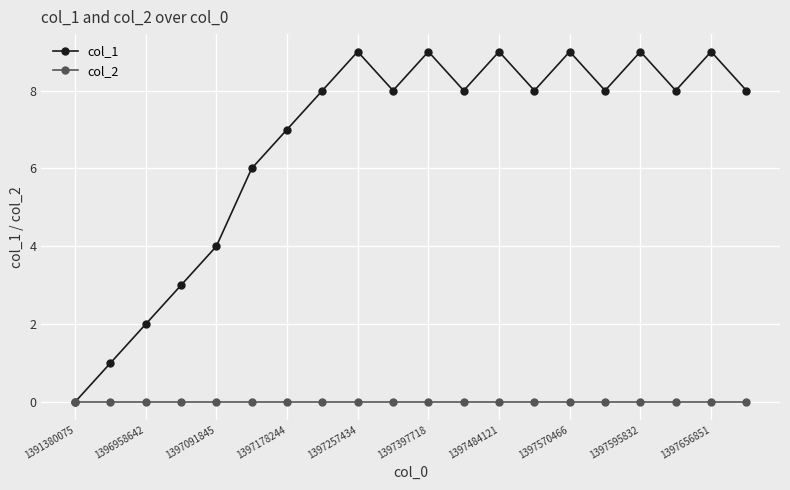

What is the maximum value shown in the chart?

9